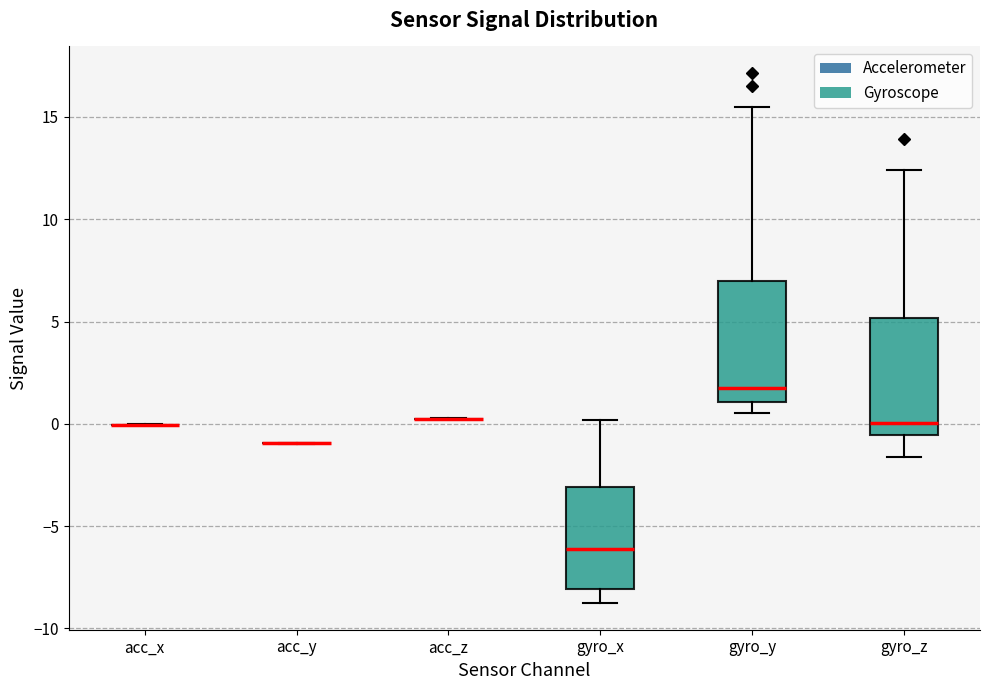

Reading left to right, transcribe this box plot: for each box, give where its median line is, the range the box spans, and where its two whiskers end, as read against the y-axis. The values are not printed on the chart, so give them approximately, as read against the axis.

acc_x: box collapsed to a line at 0.0, whiskers 0.0 to 0.0
acc_y: box collapsed to a line at -1.0, whiskers -1.0 to -1.0
acc_z: box collapsed to a line at 0.0, whiskers 0.0 to 0.5
gyro_x: median -6.0, box -8.0 to -3.0, whiskers -9.0 to 0.0
gyro_y: median 1.5, box 1.0 to 7.0, whiskers 0.5 to 15.5
gyro_z: median 0.0, box -0.5 to 5.0, whiskers -1.5 to 12.5